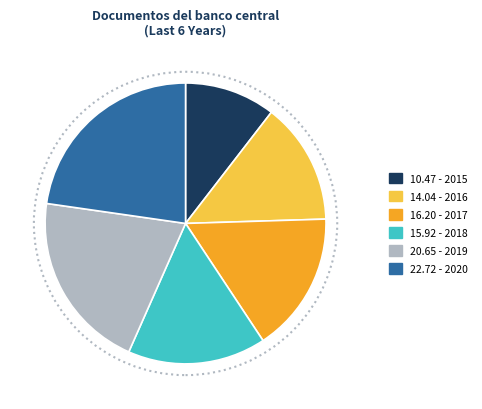

Does any single category account for the majority?

No